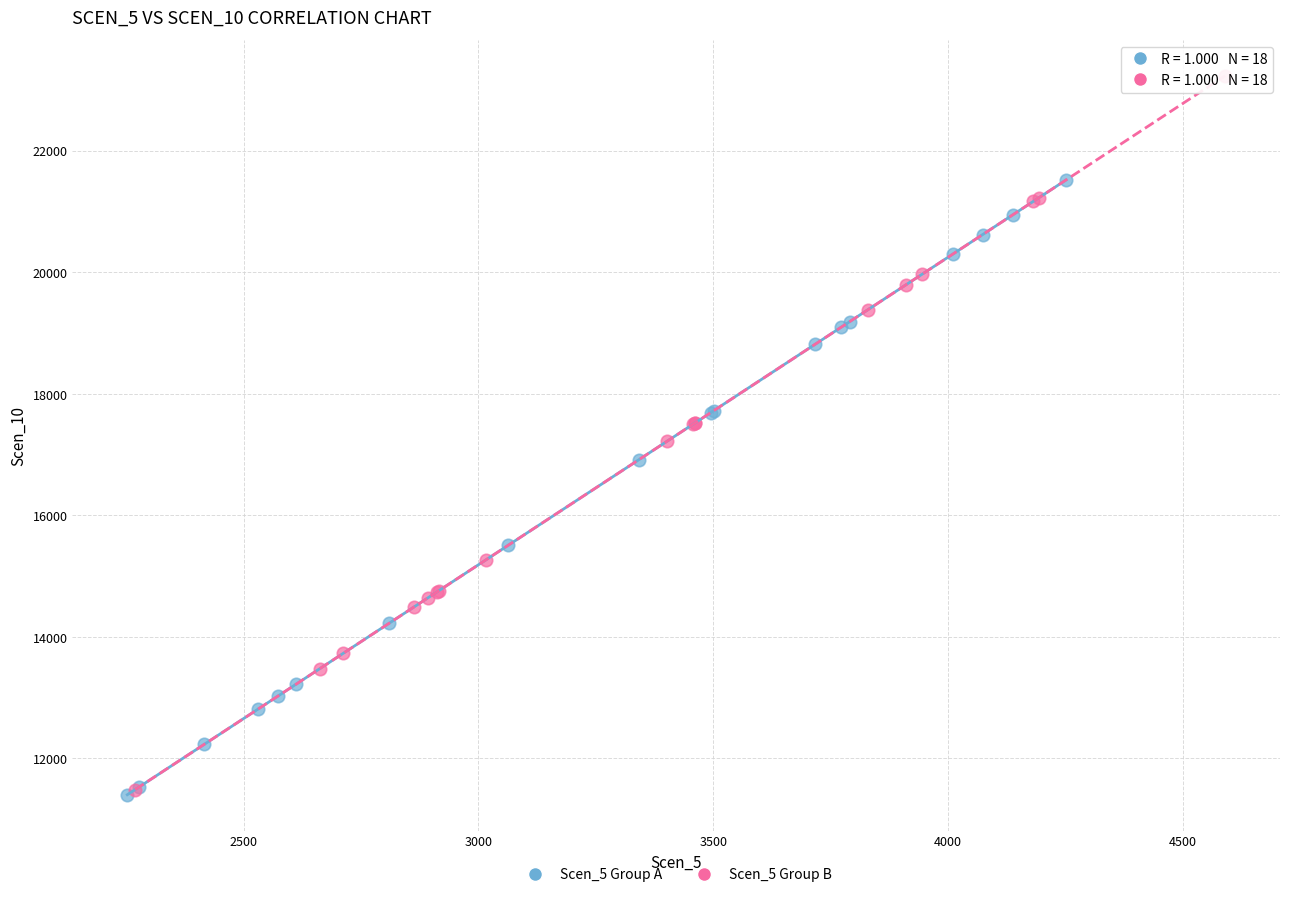

Which series reaches the maximum Y coordinate?

Scen_5 Group B